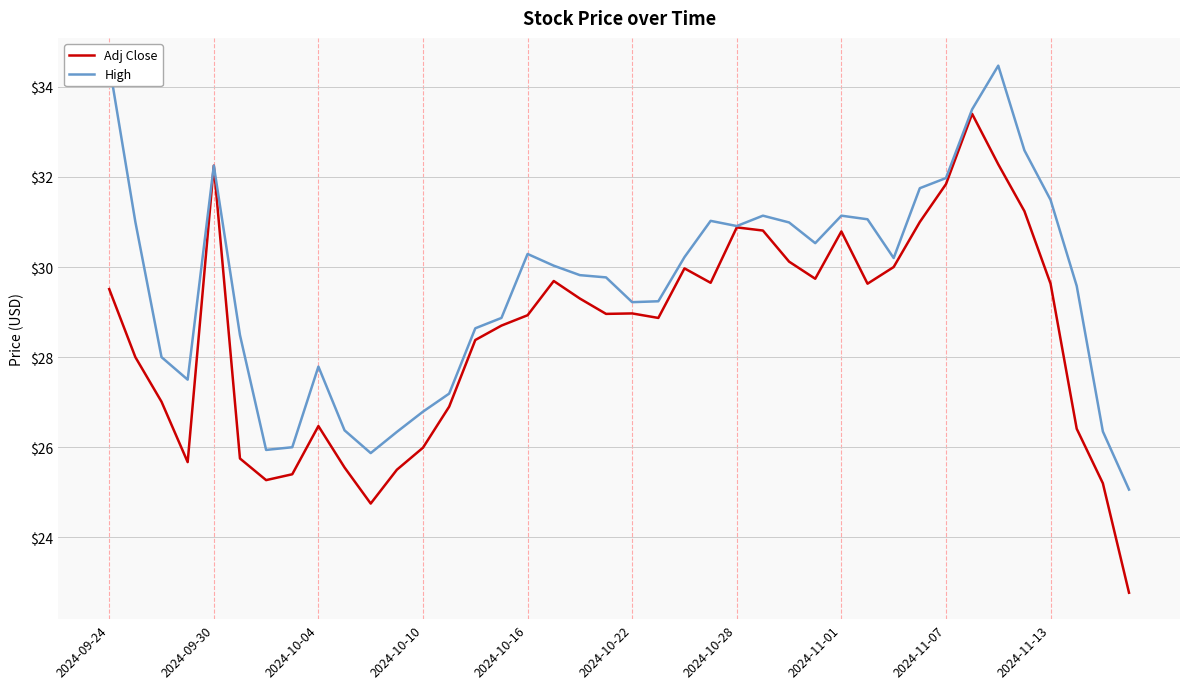

Is this an area chart (filled region under the line)?

No